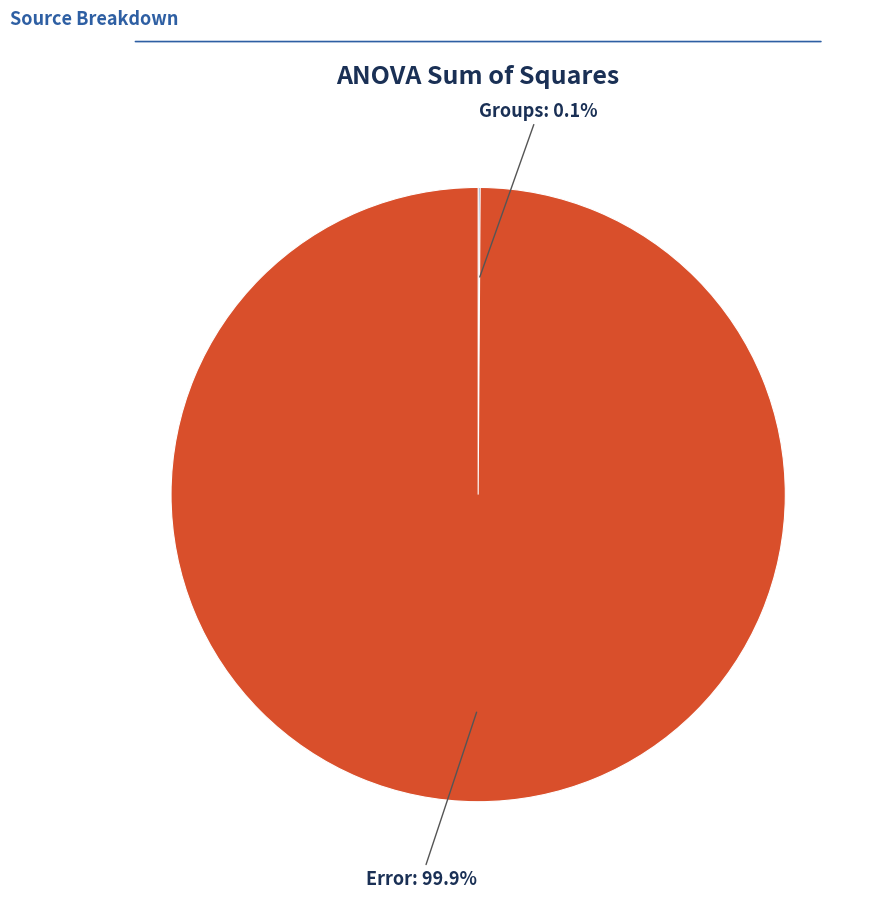

Does Error represent more than half of the total?

Yes